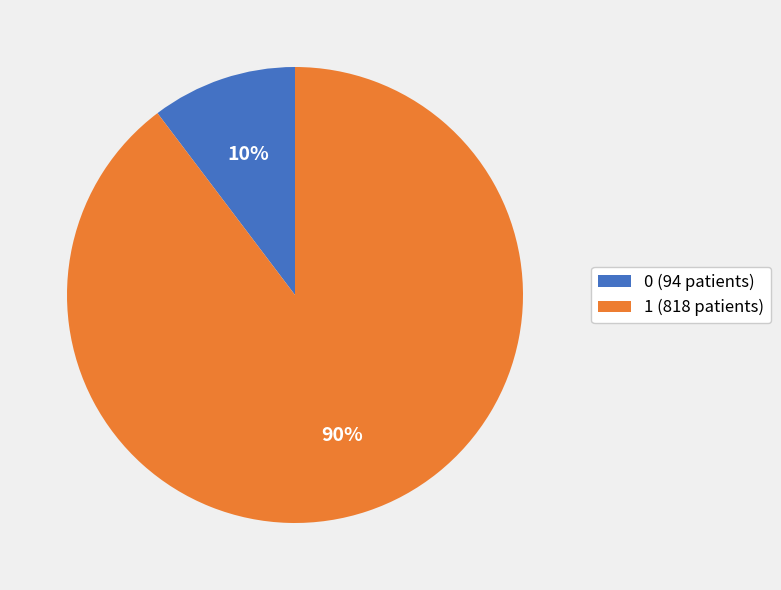

What is the largest slice in the pie chart?

1